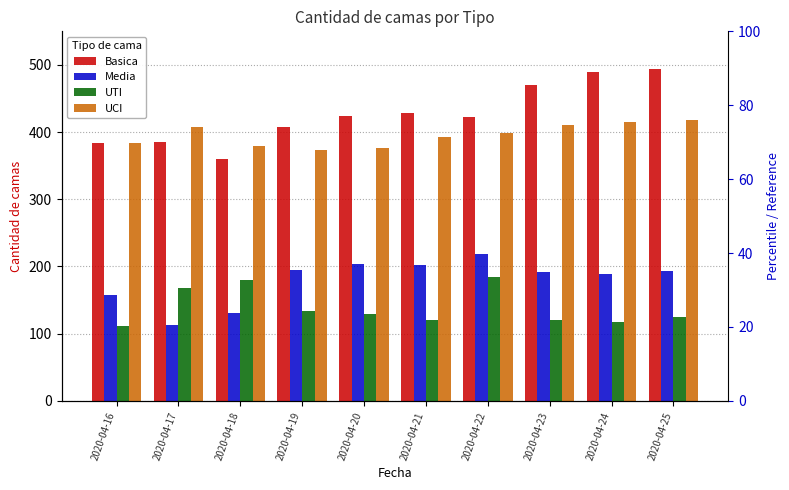

Reading left to right, what are all the values shown in this chart?

Basica: 2020-04-16=384	2020-04-17=385	2020-04-18=360	2020-04-19=407	2020-04-20=424	2020-04-21=428	2020-04-22=422	2020-04-23=470	2020-04-24=489	2020-04-25=494
Media: 2020-04-16=157	2020-04-17=113	2020-04-18=131	2020-04-19=195	2020-04-20=204	2020-04-21=202	2020-04-22=219	2020-04-23=192	2020-04-24=189	2020-04-25=193
UTI: 2020-04-16=111	2020-04-17=168	2020-04-18=180	2020-04-19=134	2020-04-20=129	2020-04-21=121	2020-04-22=184	2020-04-23=120	2020-04-24=118	2020-04-25=125
UCI: 2020-04-16=384	2020-04-17=407	2020-04-18=380	2020-04-19=373	2020-04-20=377	2020-04-21=392	2020-04-22=399	2020-04-23=411	2020-04-24=415	2020-04-25=418